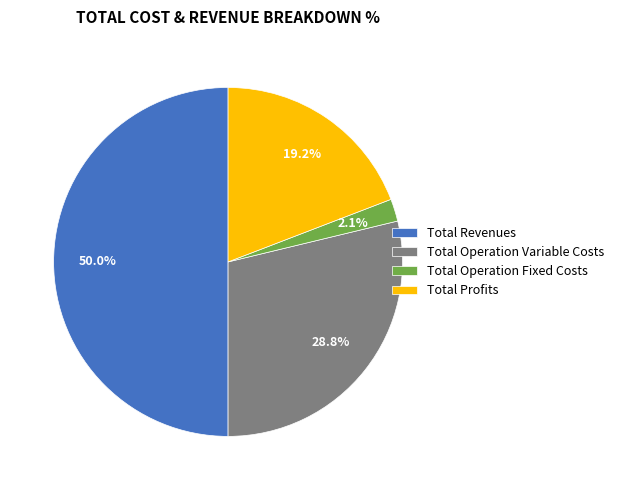

Between Total Revenues and Total Operation Fixed Costs, which is larger?

Total Revenues